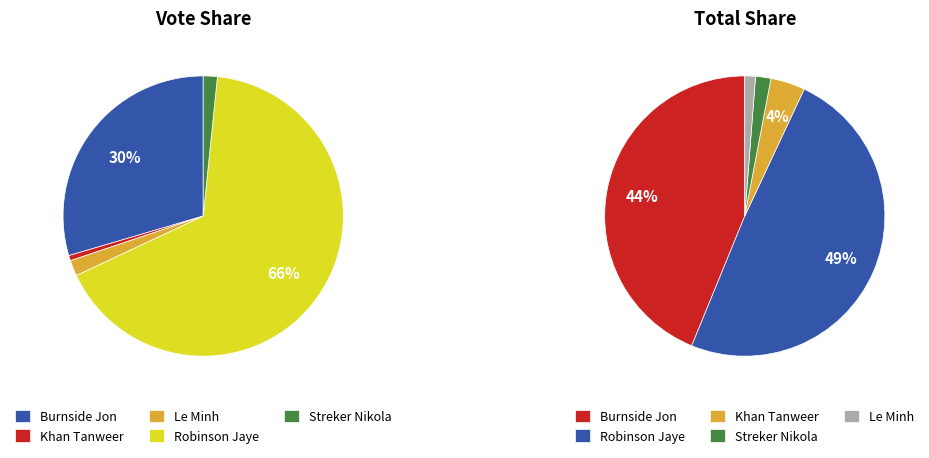

To the nearest percent, what portion does Streker Nikola represent?

2%